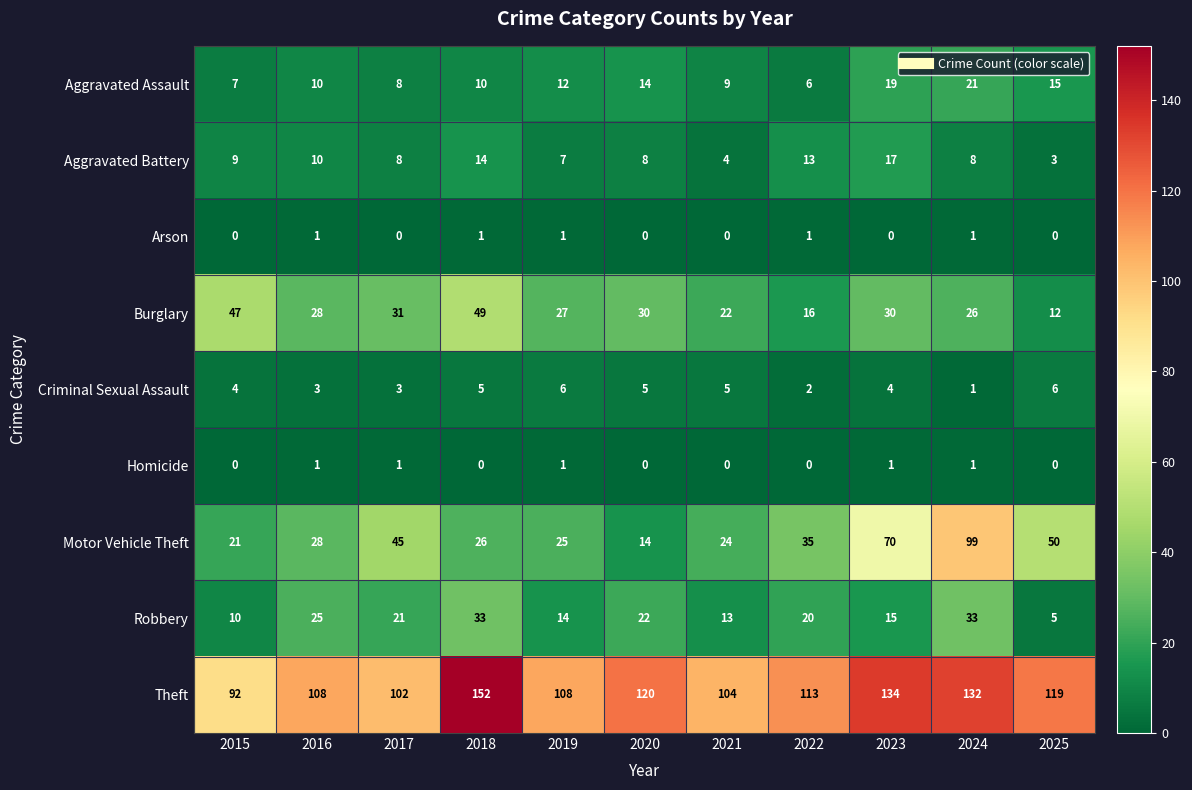

At how many categories does at least one series exceed 71?

11